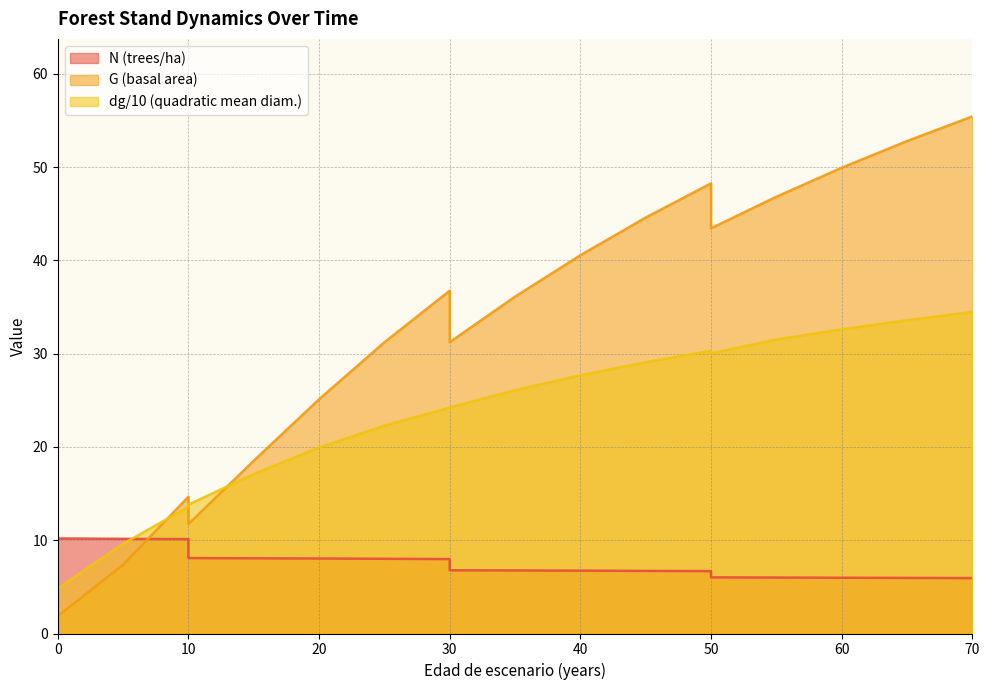

How many series are shown in this chart?

3